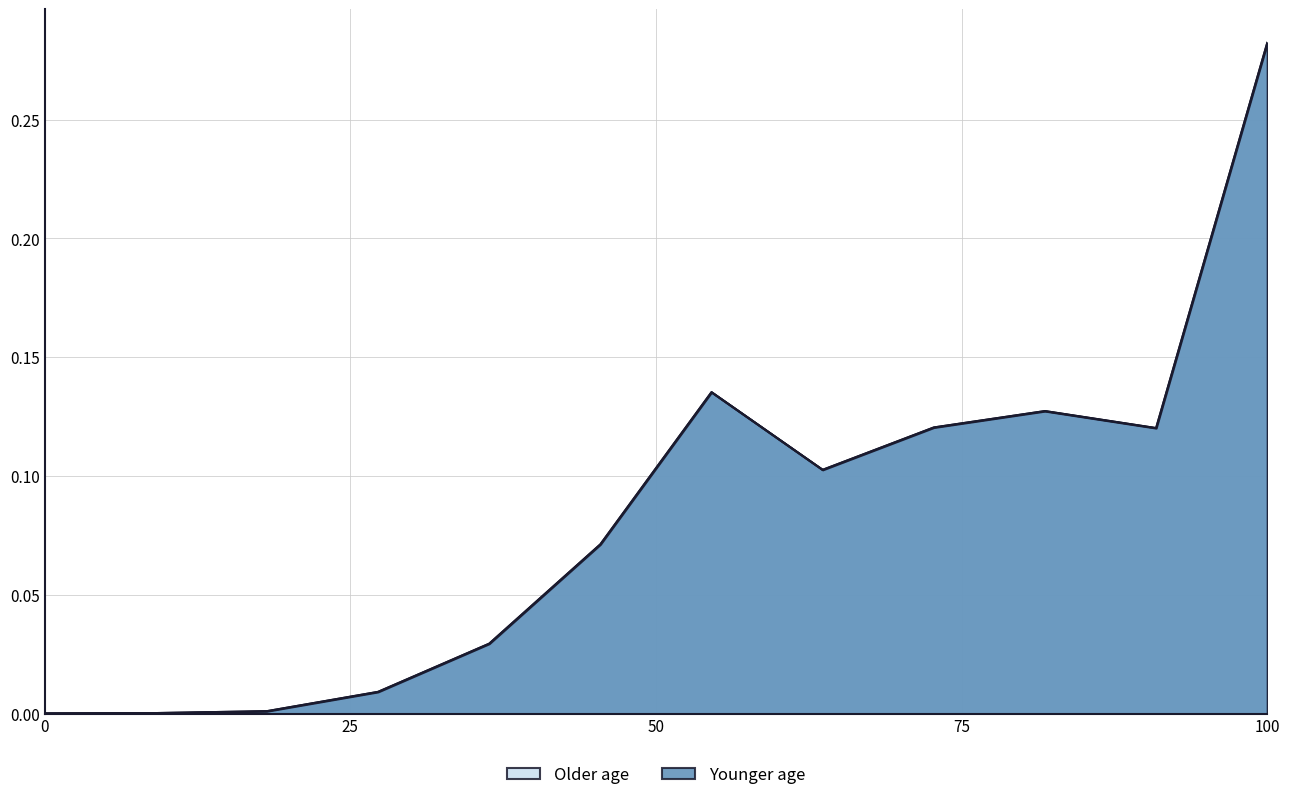

What is the sum of all Number values?

1.0